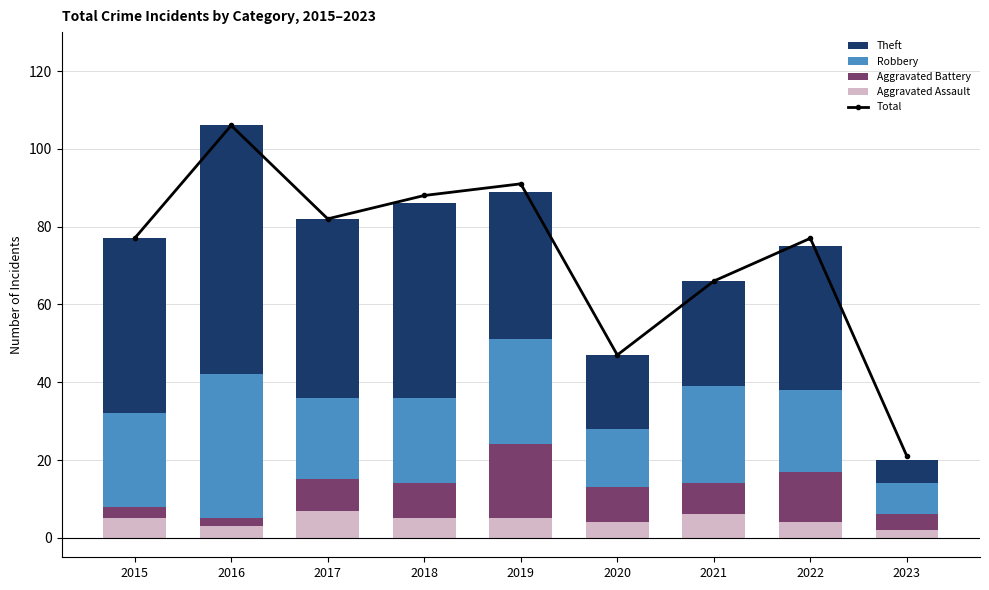

At which label does Theft first exceed 38?

2015